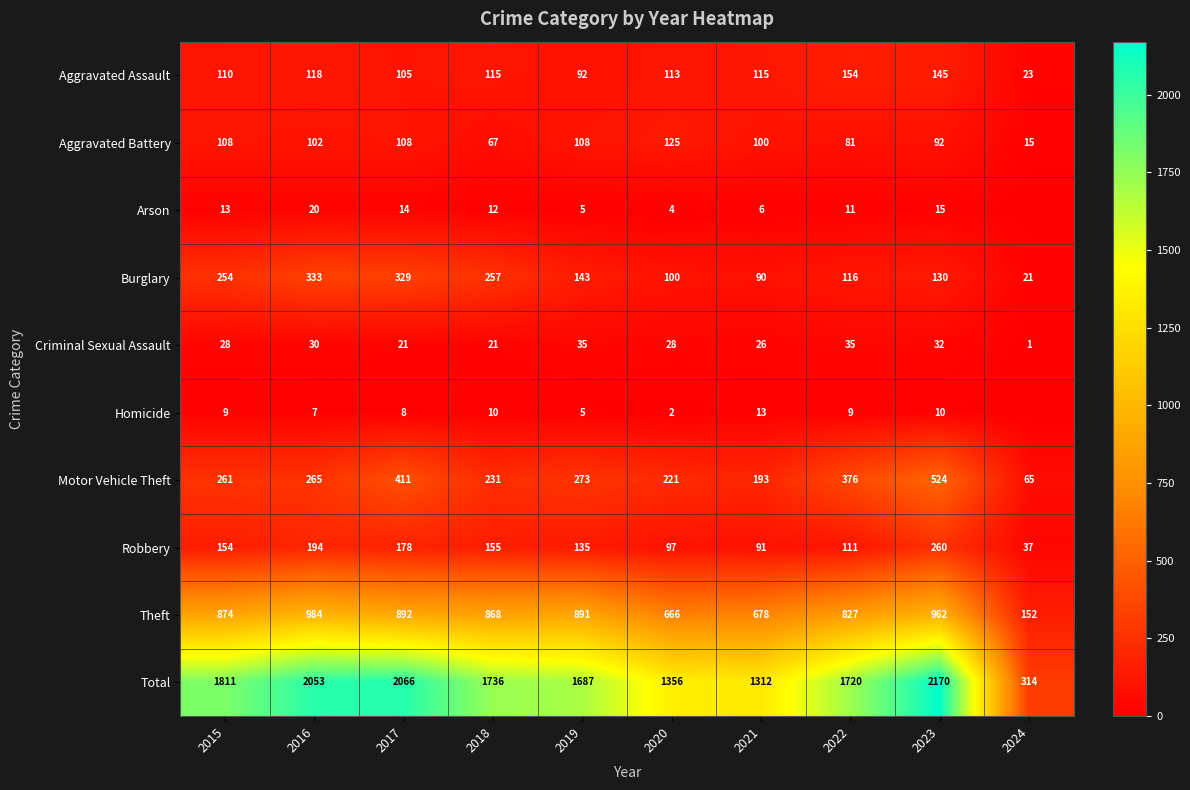

At which category is the sum across all series the highest?

2023